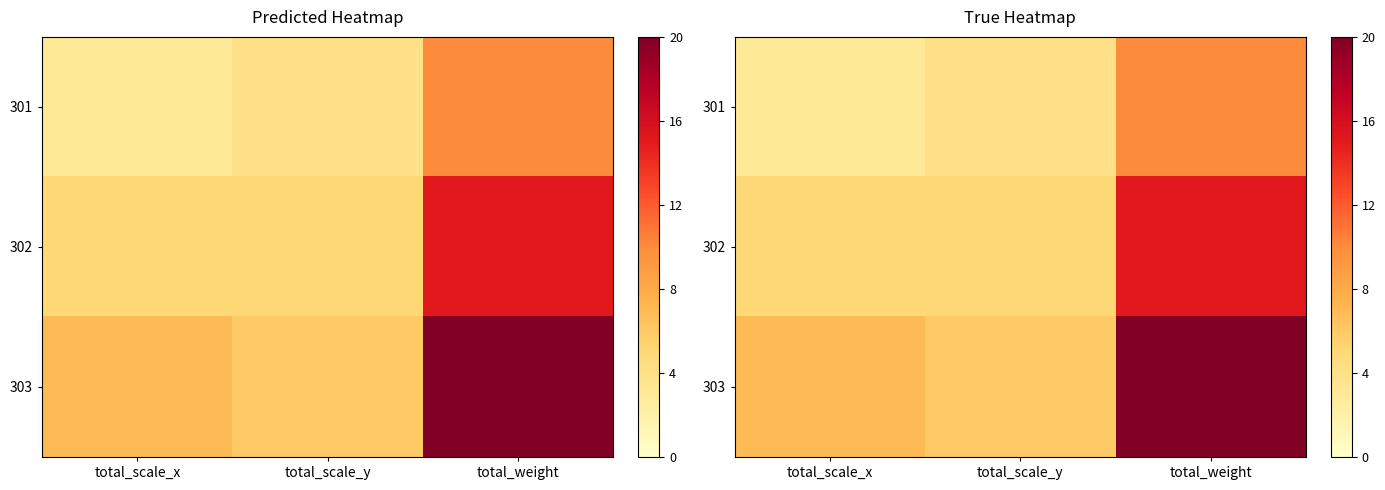

Between total_scale_y and total_weight, which is larger?

total_weight